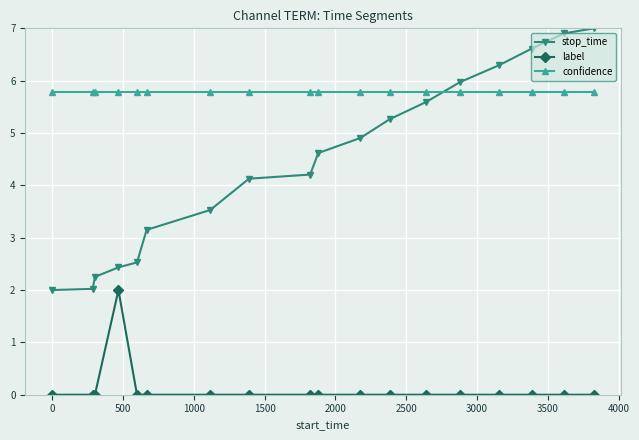

Which series has the widest spread of values?

stop_time